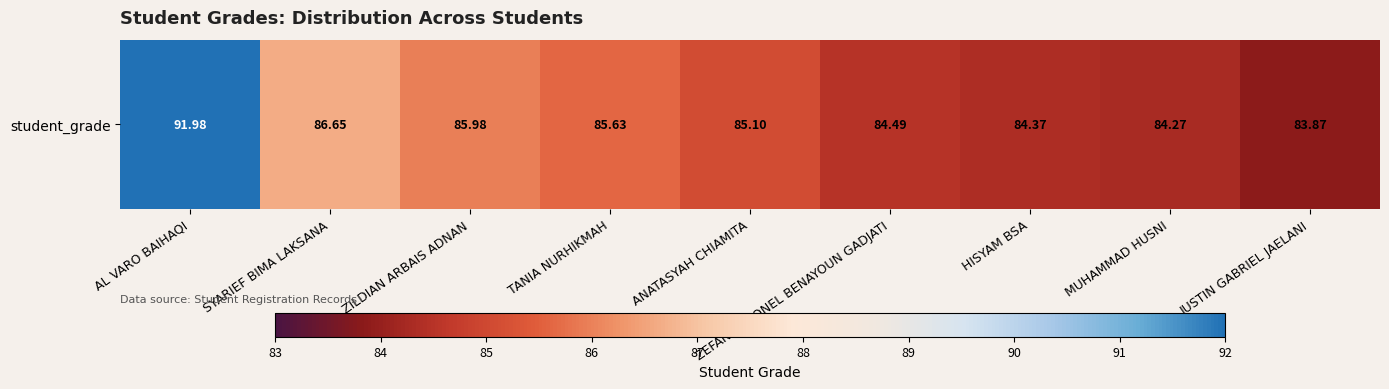

Which label corresponds to the smallest value in the chart?

JUSTIN GABRIEL JAELANI